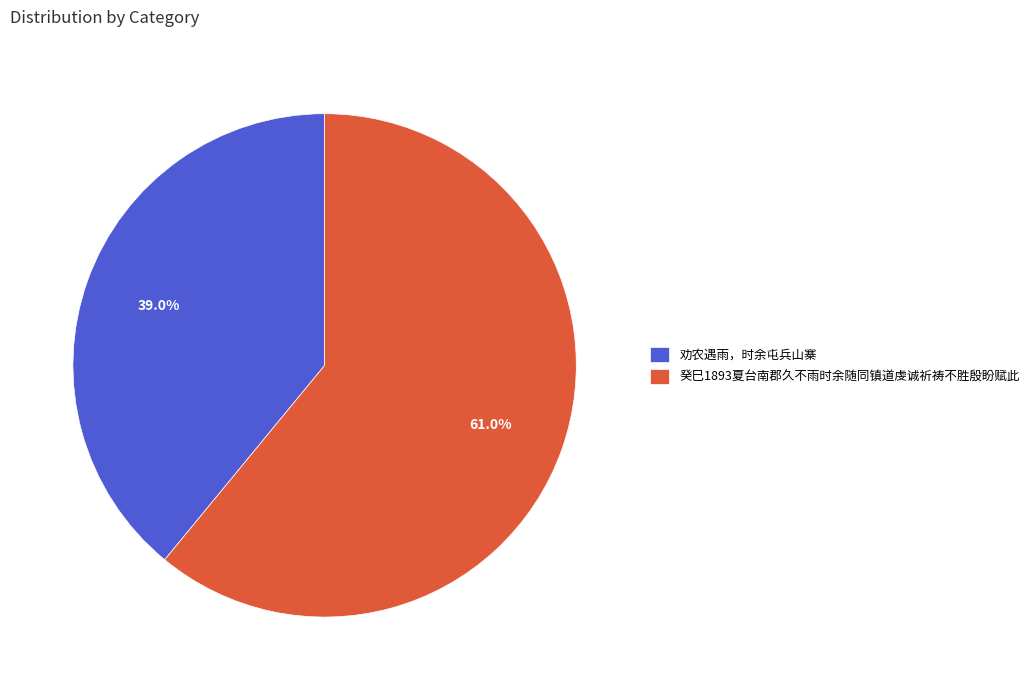

Is it true that 癸巳1893夏台南郡久不雨时余随同镇道虔诚祈祷不胜殷盼赋此 is 61% of the pie?

True